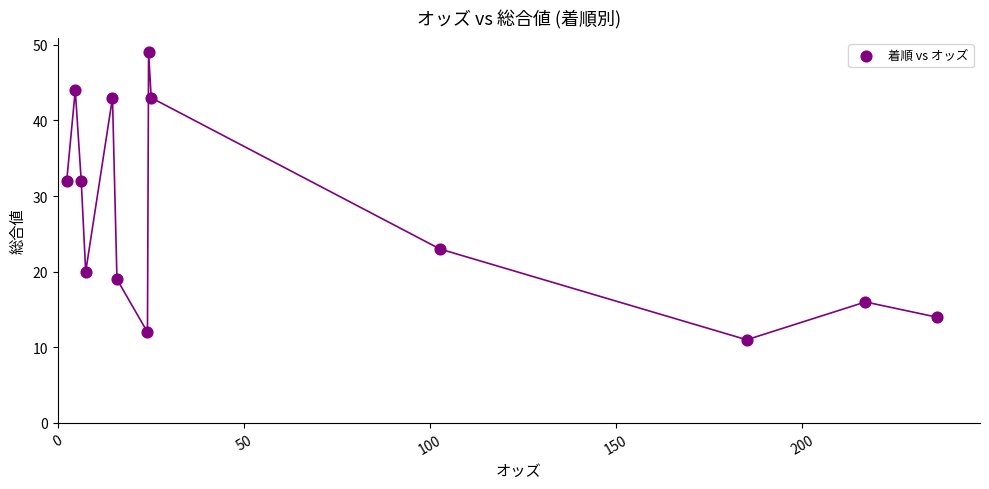

What is the range of Y values (max minus min)?

38